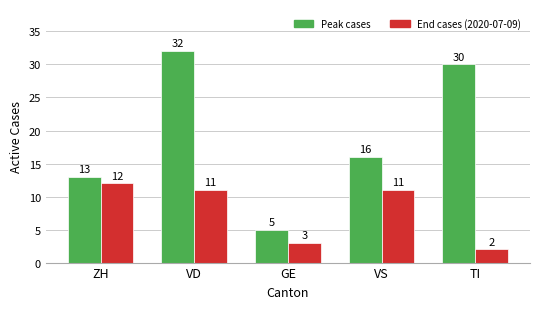

What is the difference between the maximum and minimum values in the Peak cases series?

27